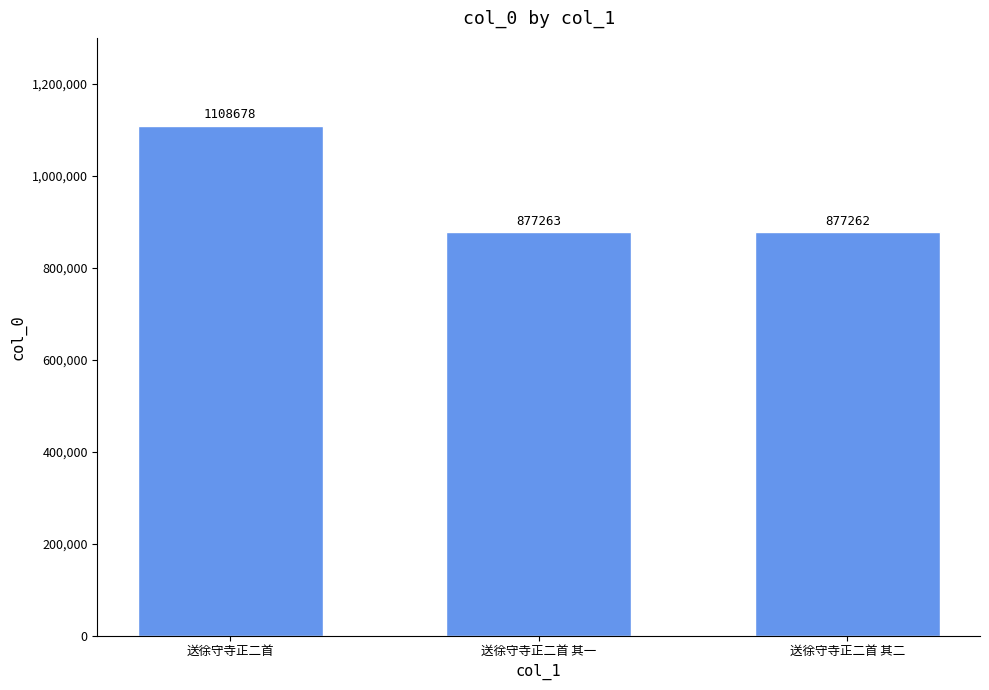

What is the average value?

954401